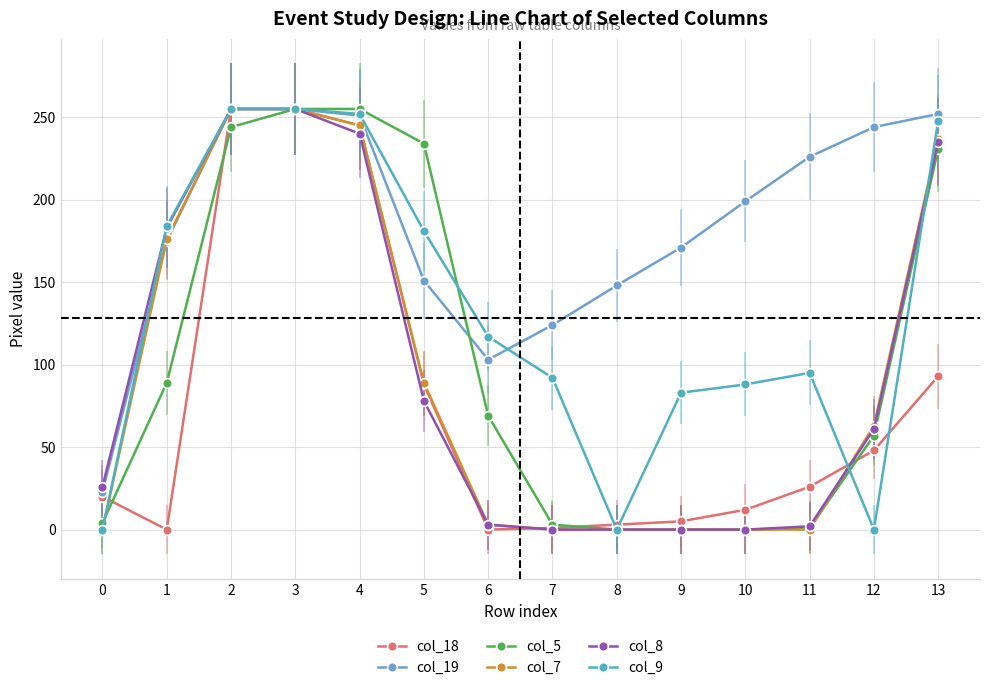

Is the value of col_19 at 7 greater than the value of col_8 at 13?

No